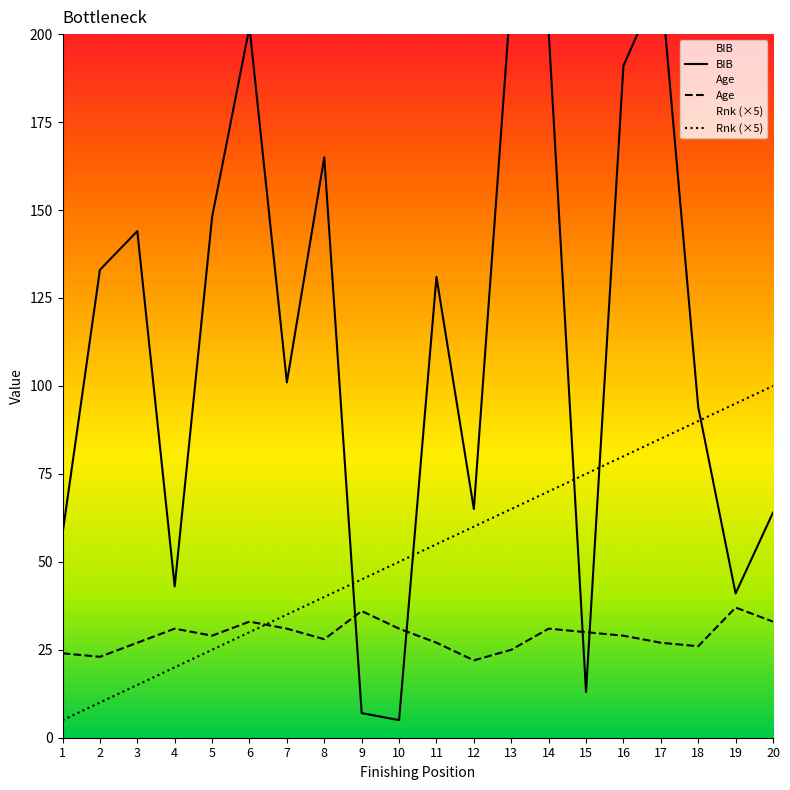

Is this an area chart (filled region under the line)?

No